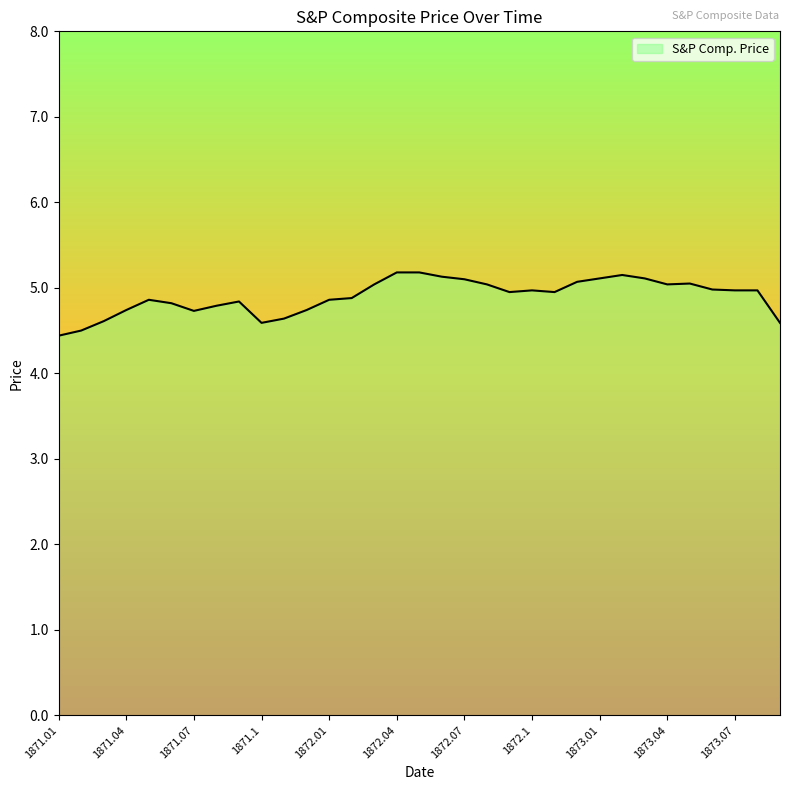

What is the difference between the maximum and minimum values?

0.7